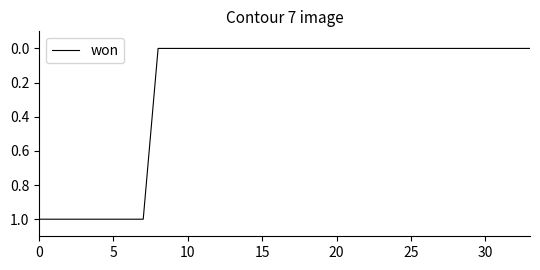

What is the label of the 10th point from the right?

24